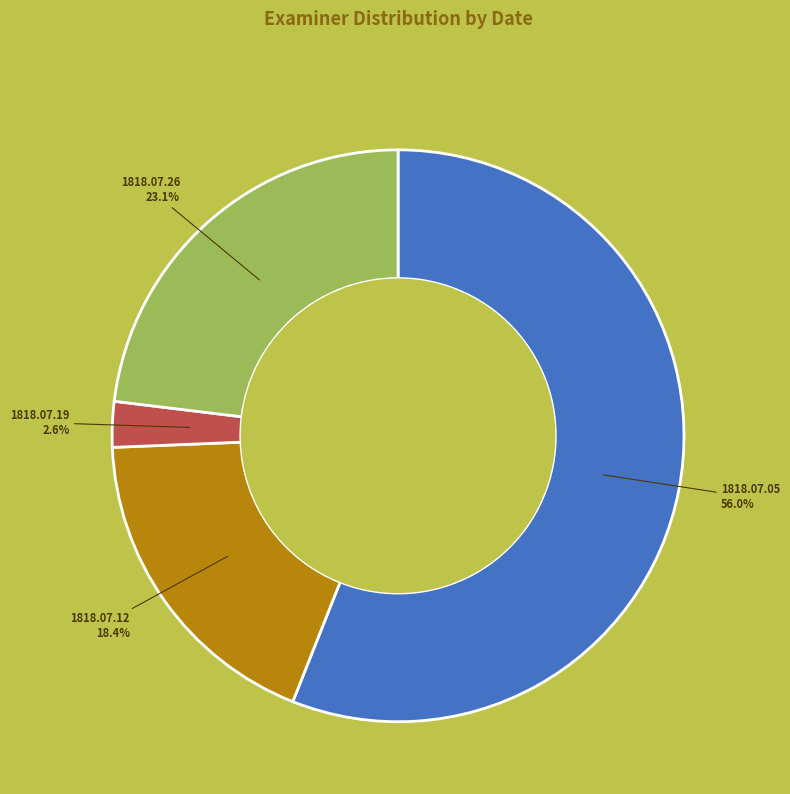

Between 1818.07.12 and 1818.07.26, which is larger?

1818.07.26